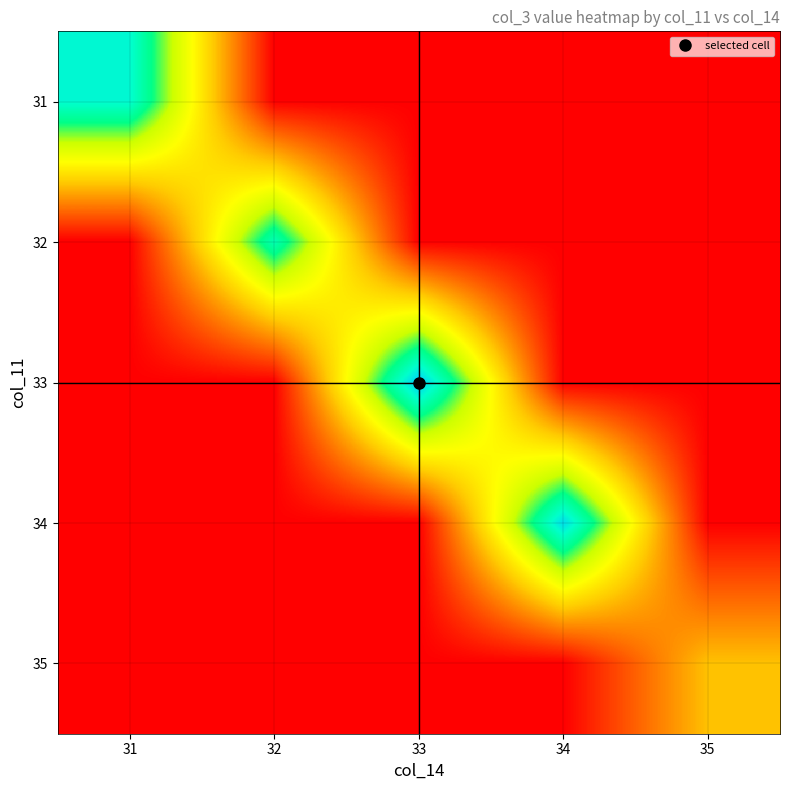

At 33, list the series in order from largest to smallest.

33, 31, 32, 34, 35